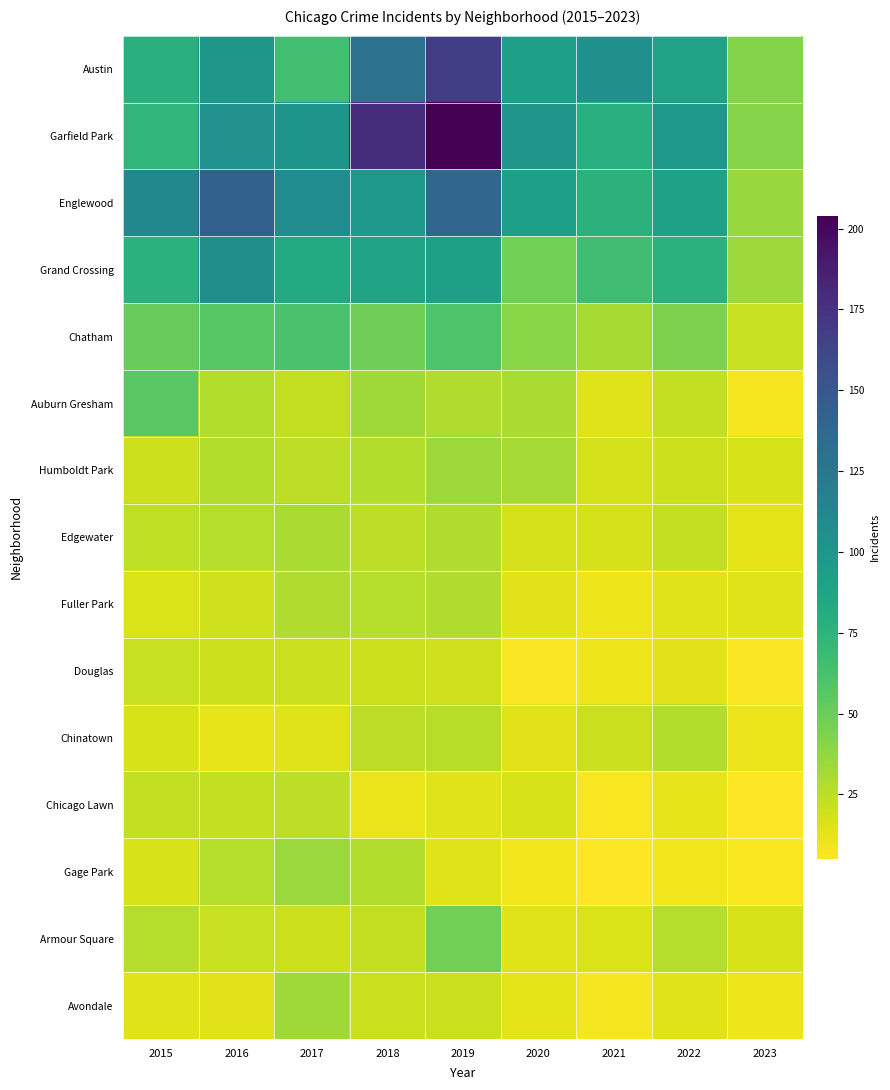

Which series changed the most between 2015 and 2019?

Garfield Park